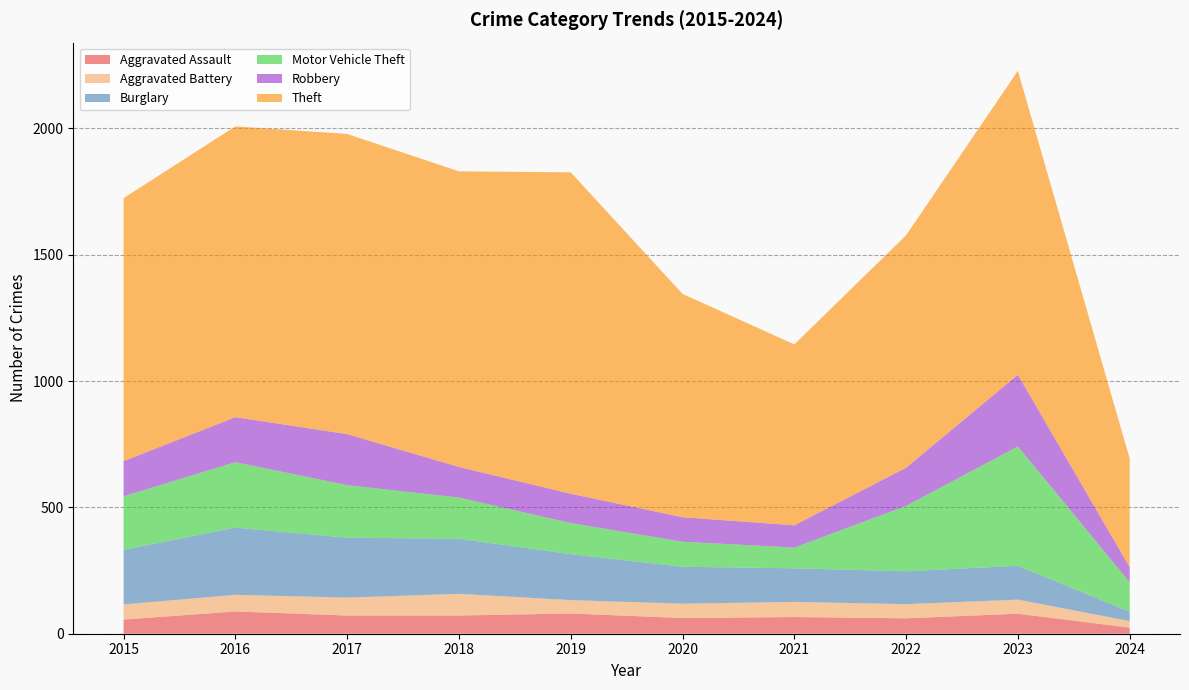

Reading left to right, list all the values displayed in this chart.

Aggravated Assault: 2015=56	2016=88	2017=72	2018=72	2019=80	2020=62	2021=66	2022=61	2023=79	2024=24
Aggravated Battery: 2015=60	2016=66	2017=71	2018=86	2019=53	2020=57	2021=60	2022=56	2023=56	2024=26
Burglary: 2015=216	2016=266	2017=237	2018=218	2019=182	2020=146	2021=133	2022=130	2023=134	2024=37
Motor Vehicle Theft: 2015=212	2016=259	2017=208	2018=163	2019=123	2020=99	2021=82	2022=259	2023=472	2024=117
Robbery: 2015=139	2016=178	2017=202	2018=121	2019=116	2020=97	2021=88	2022=151	2023=284	2024=59
Theft: 2015=1041	2016=1151	2017=1188	2018=1170	2019=1272	2020=884	2021=716	2022=920	2023=1203	2024=430